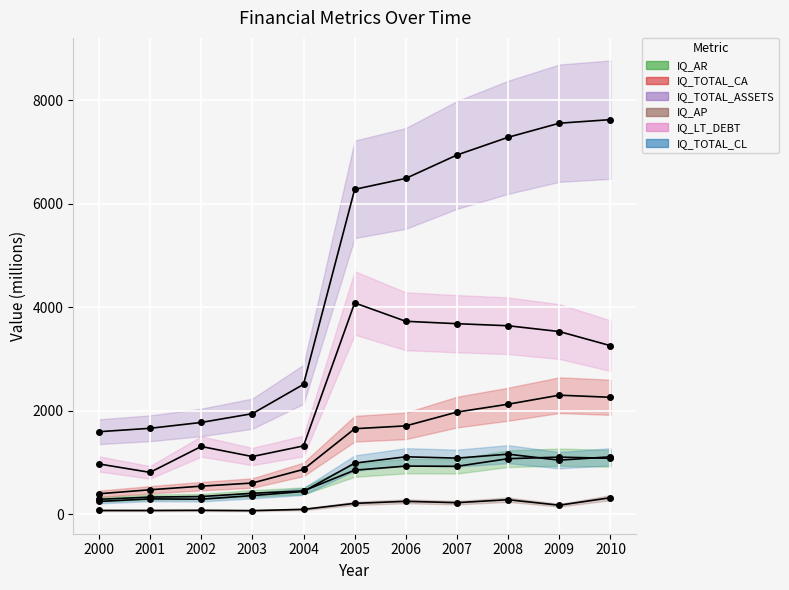

Which series has the largest total across all categories?

IQ_TOTAL_ASSETS